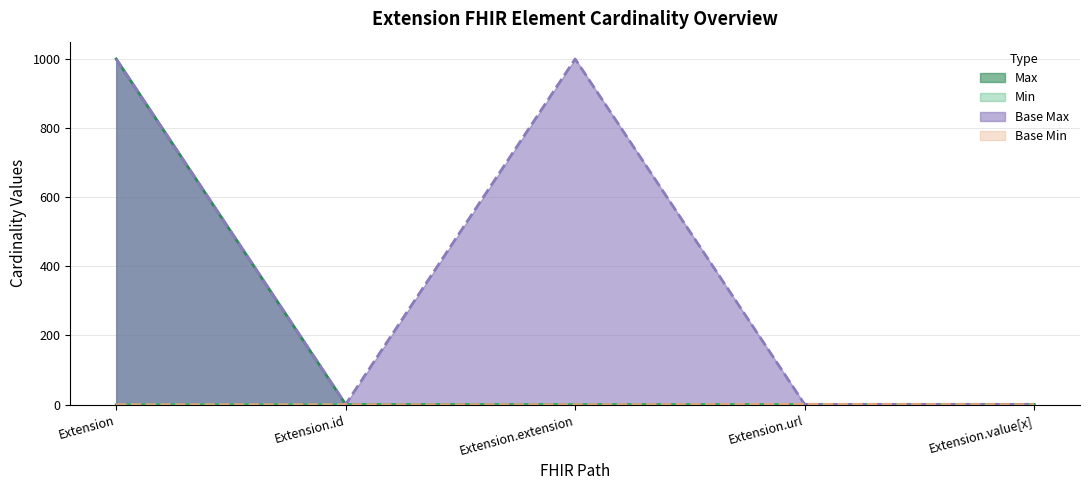

At which category is the sum across all series the highest?

Extension